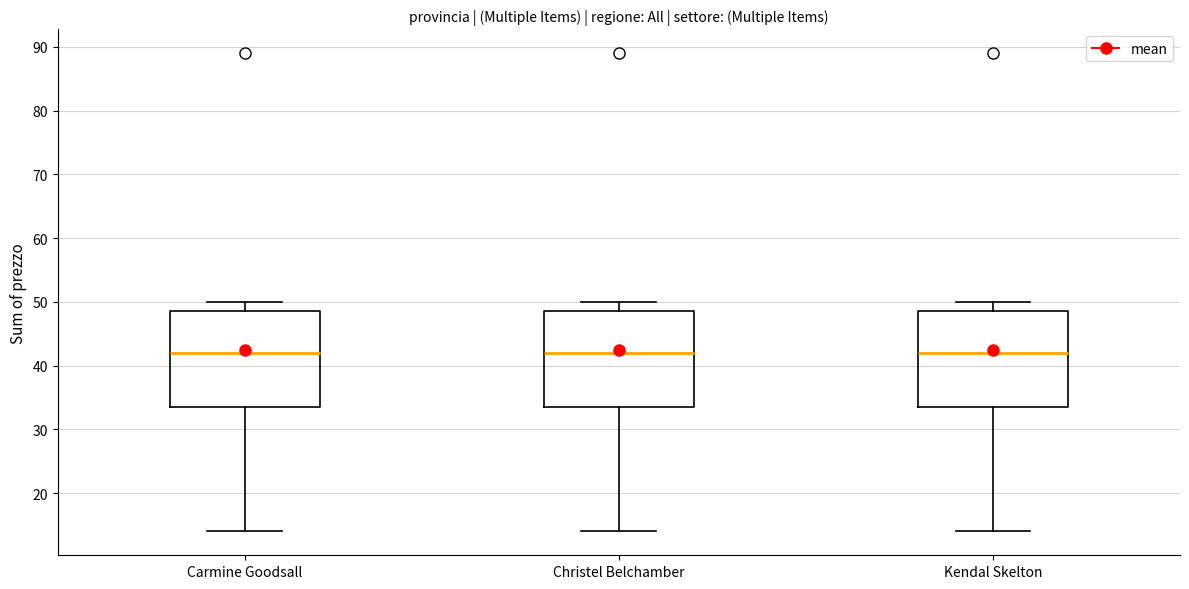

Where does the median line of the box for Kendal Skelton sit on the y-axis? The values are not printed on the chart, so give them approximately, as read against the axis.

42